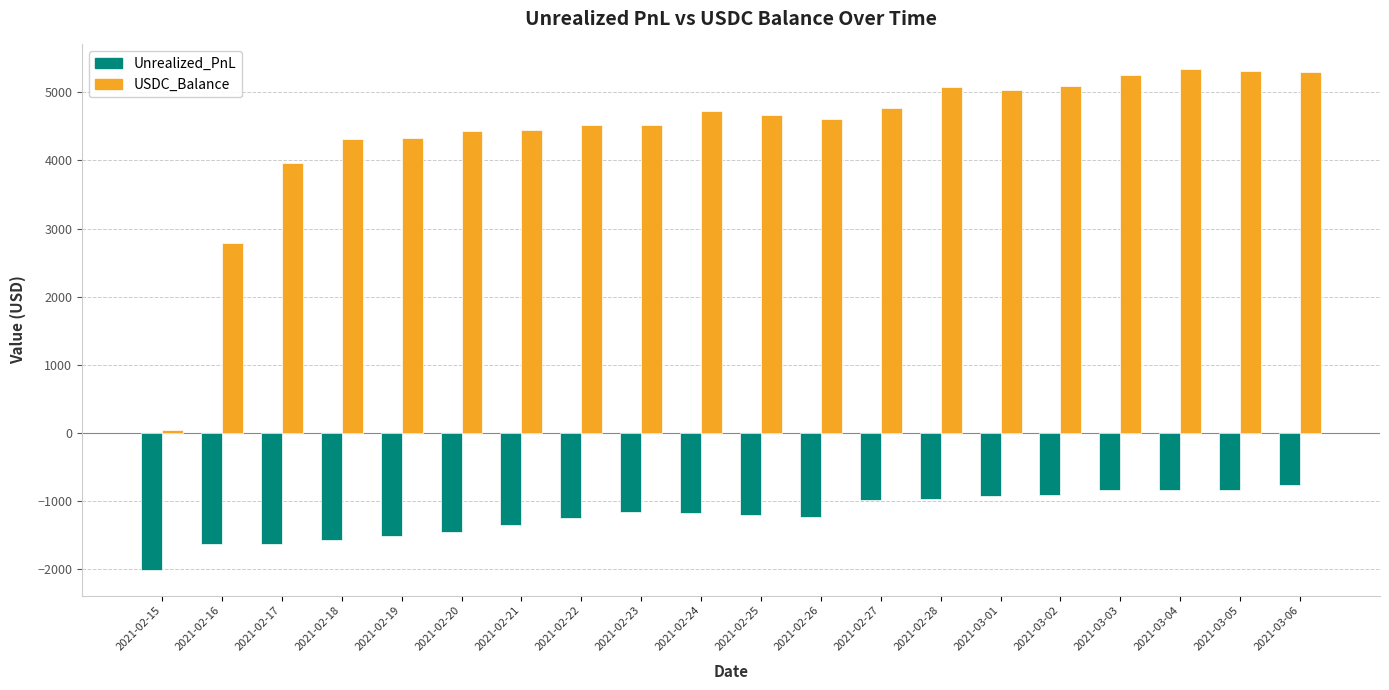

Is it true that Unrealized_PnL equals -925.5 at 2021-03-01?

True